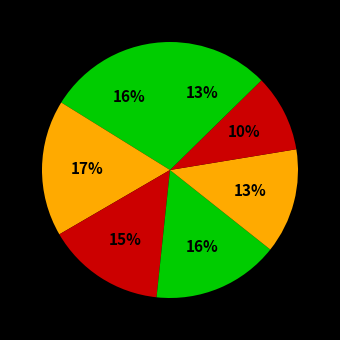

Which category has the smallest portion of the pie?

2023